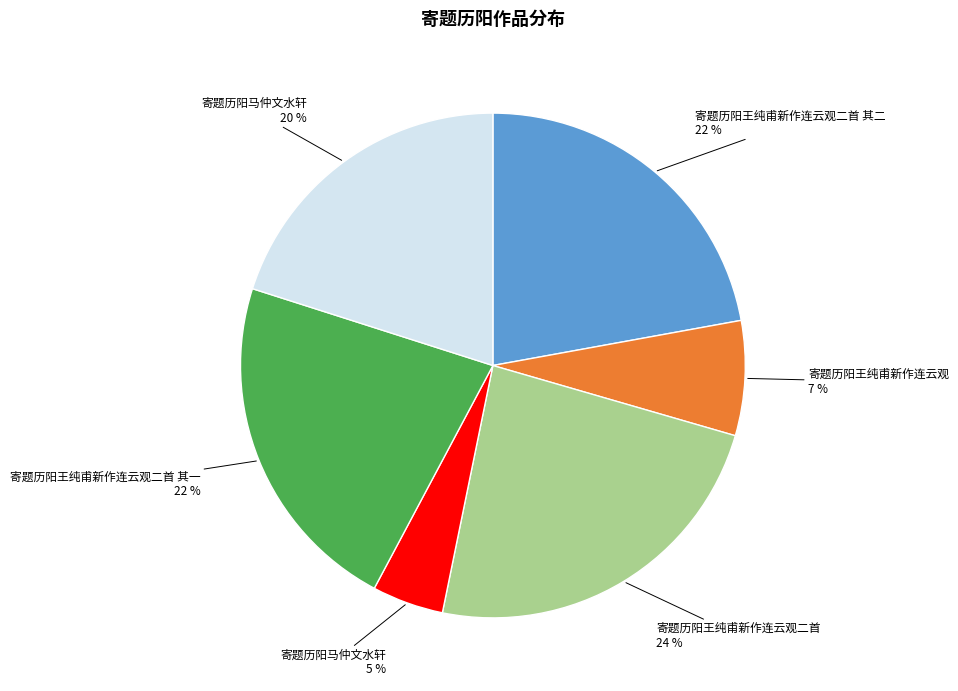

To the nearest percent, what is the difference between the largest and smallest slice percentages?

19%